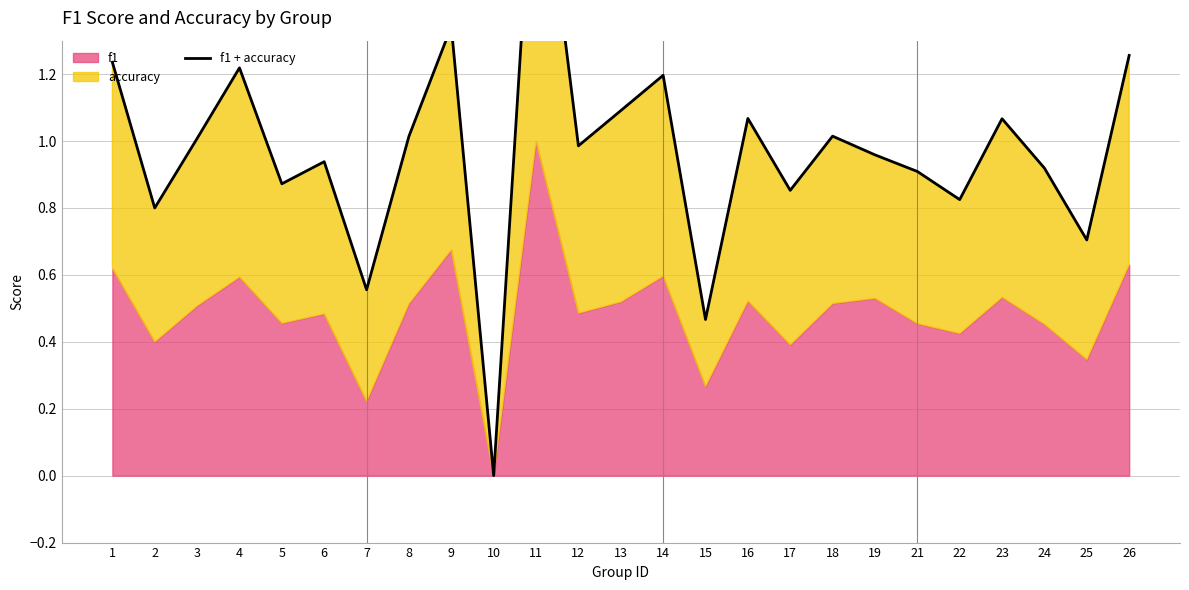

What is the difference between the maximum and second lowest values?

1.5